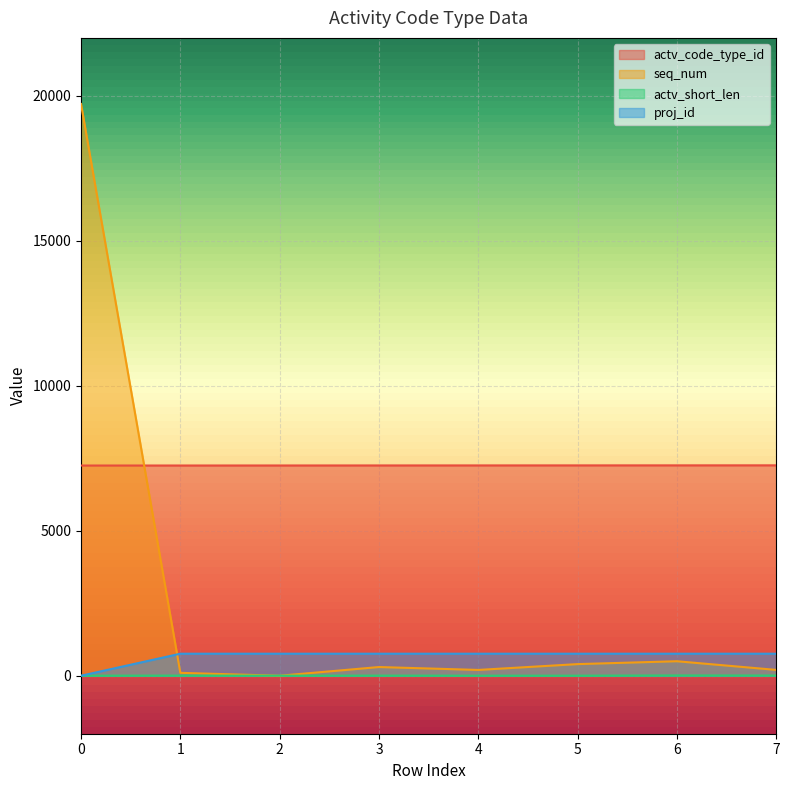

Which series has the widest spread of values?

seq_num